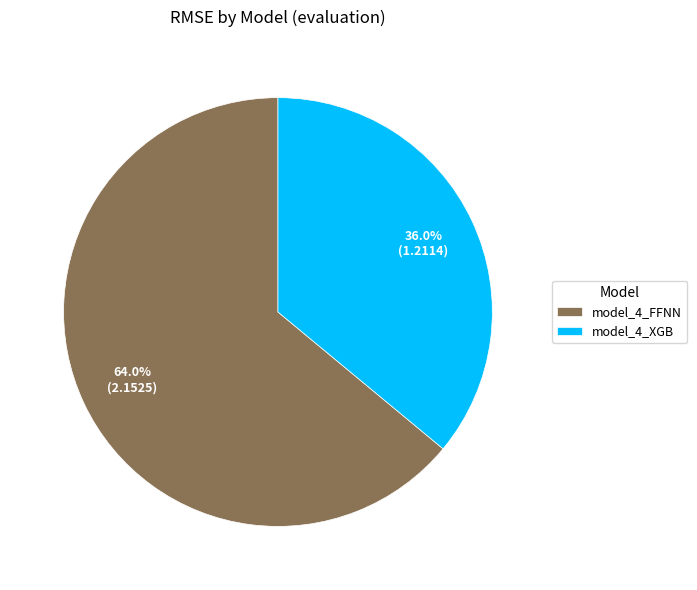

To the nearest percent, what is the difference between the model_4_FFNN and model_4_XGB slice percentages?

28%